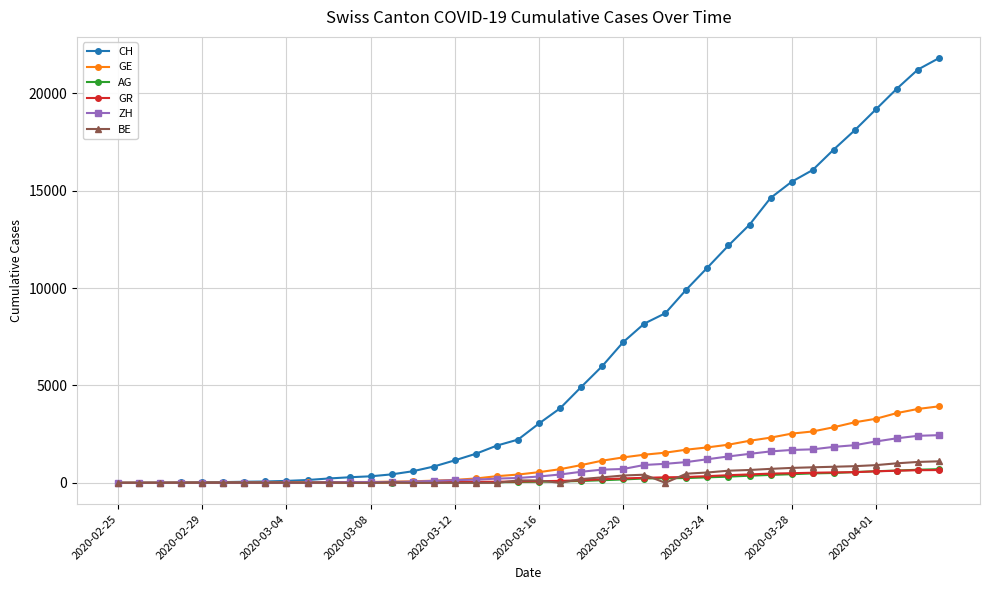

What is the difference between the second highest and second lowest values in the ZH series?

2415